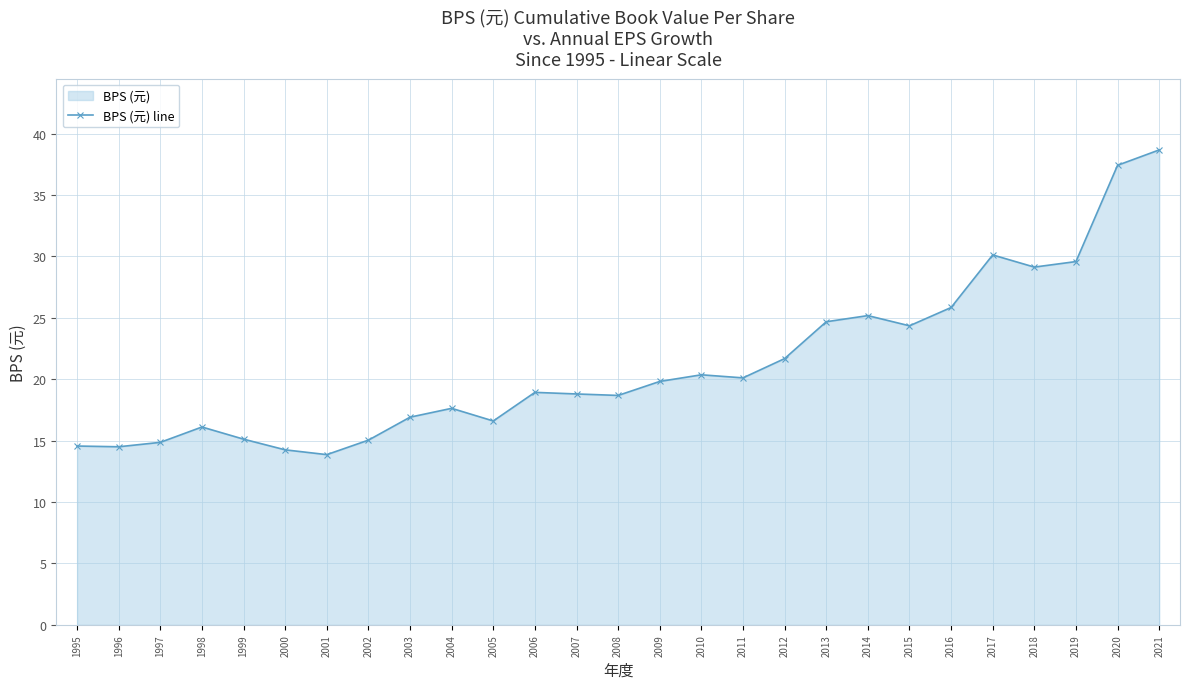

What is the difference between the values at 2001 and 2021?

24.8